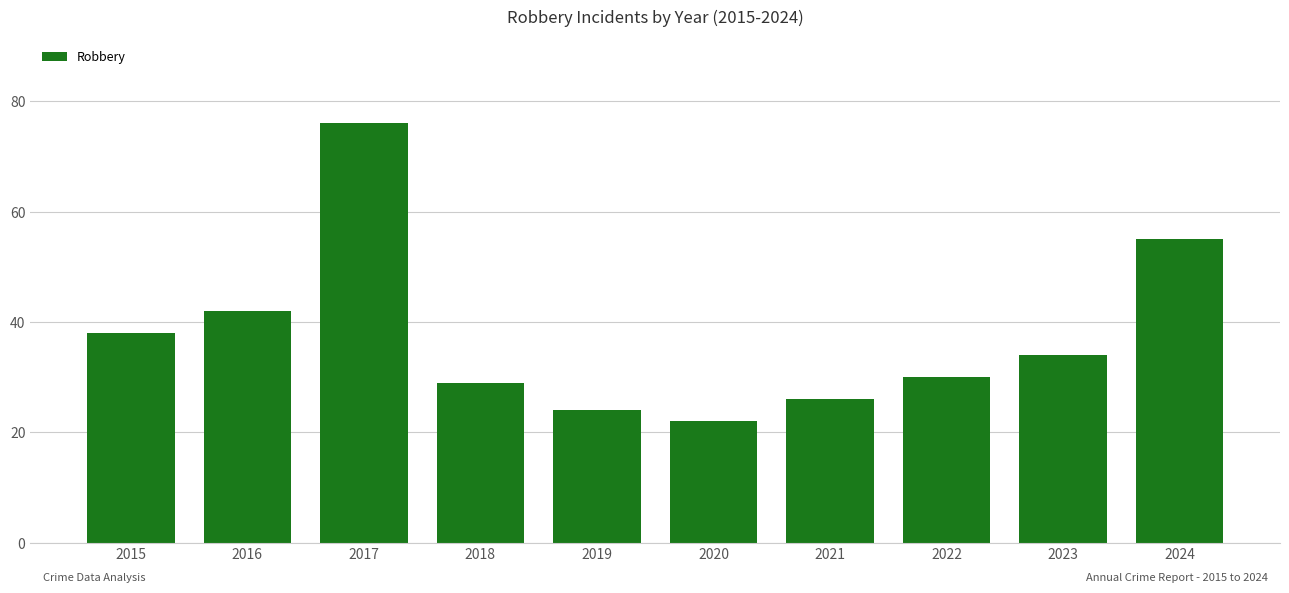

Are the bars grouped side by side (vs. stacked)?

No